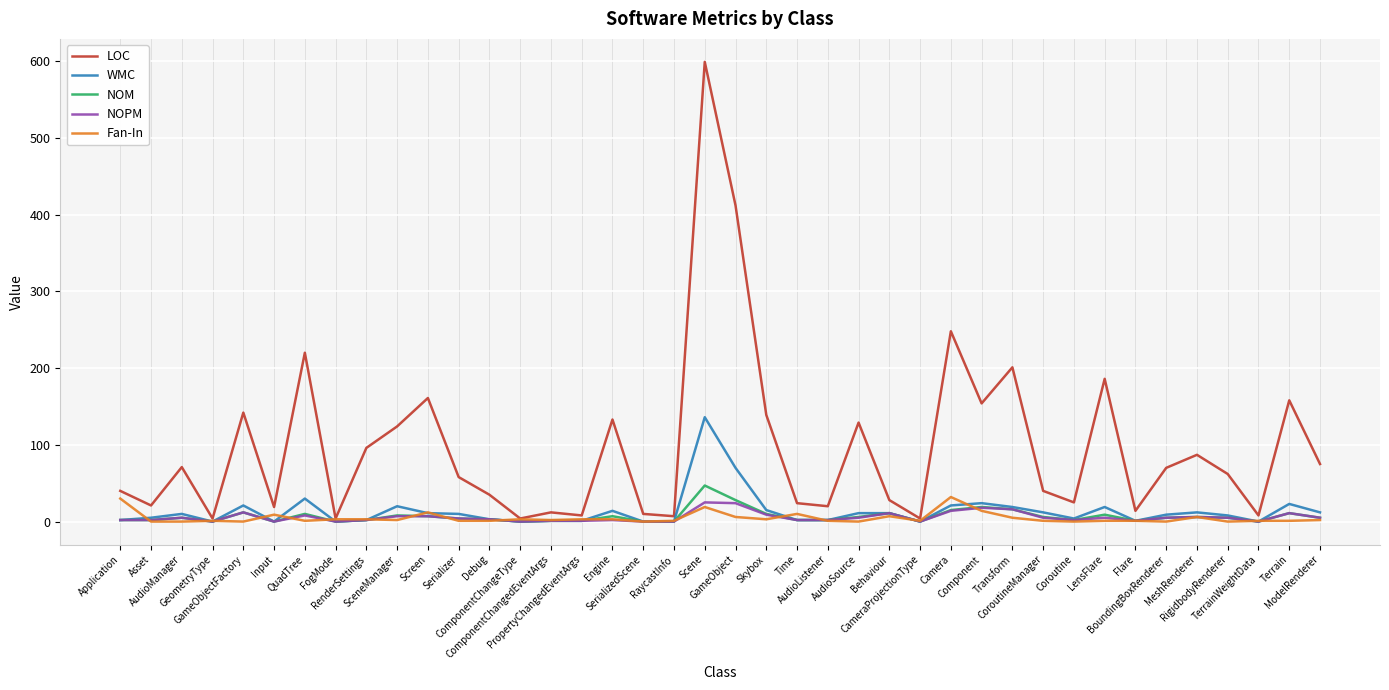

What is the maximum value for Fan-In?

32